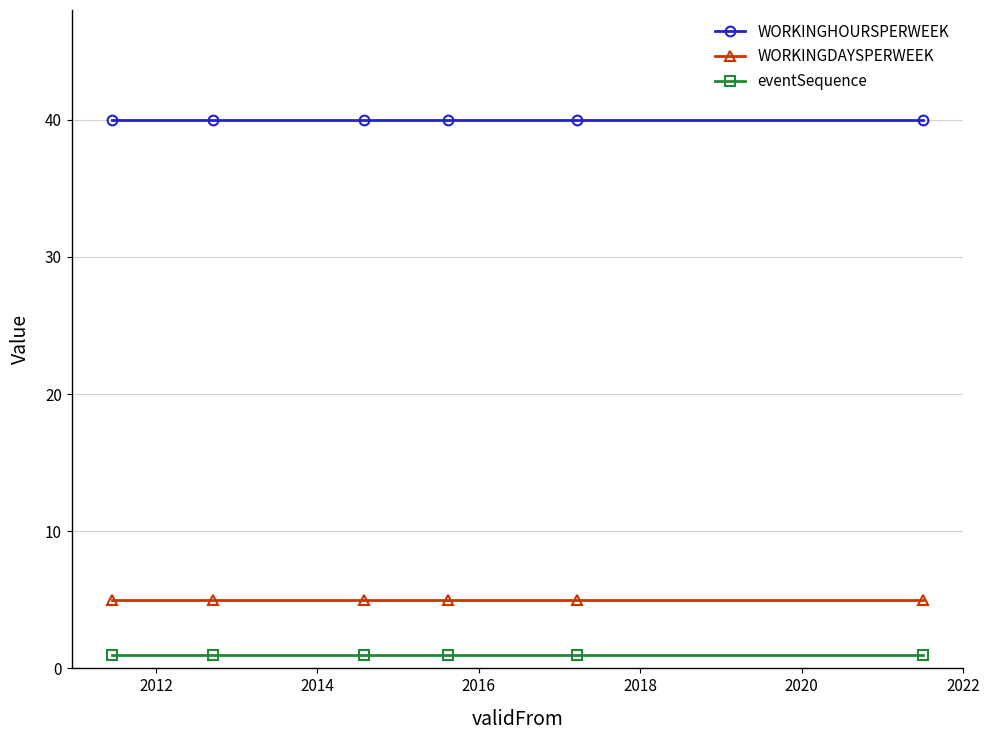

Which series has the largest total across all categories?

WORKINGHOURSPERWEEK